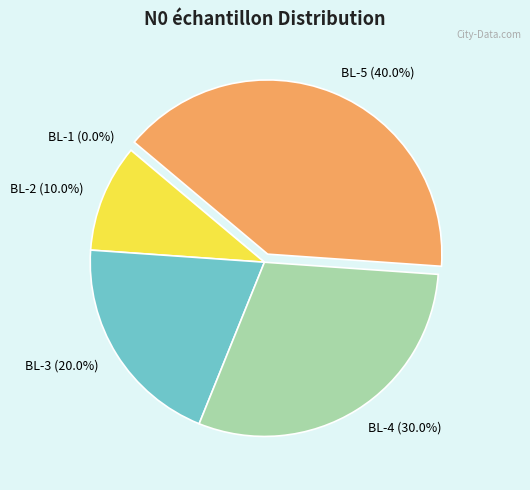

To the nearest percent, what is the difference between the BL-5 and BL-2 slice percentages?

30%